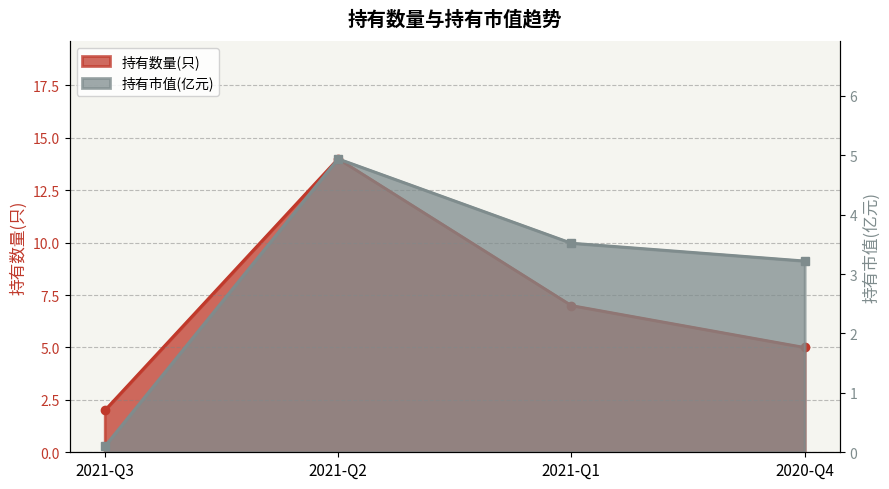

At how many categories does at least one series exceed 2?

3